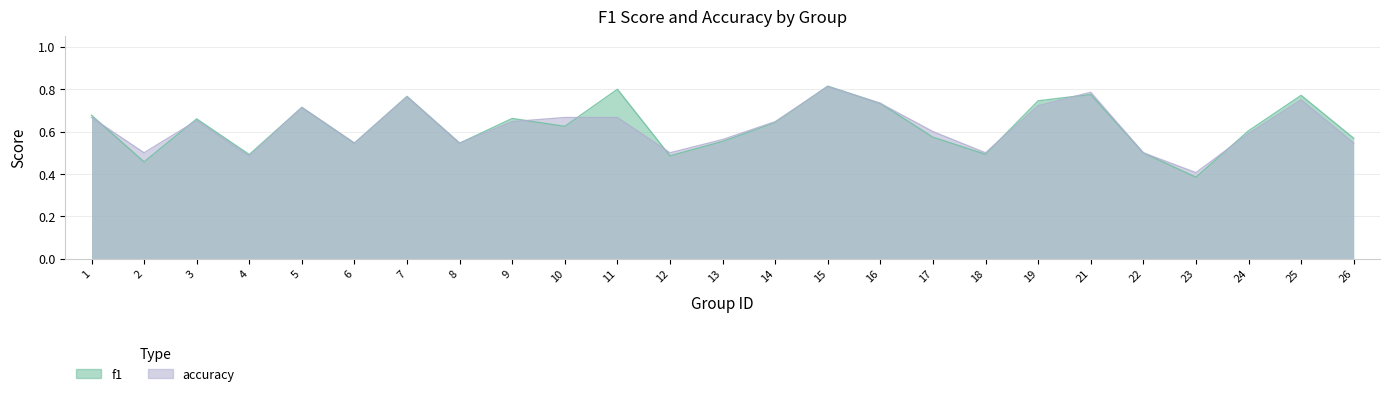

Reading left to right, extract all data points from this chart.

f1: 0.7	0.5	0.7	0.5	0.7	0.5	0.8	0.5	0.7	0.6	0.8	0.5	0.6	0.6	0.8	0.7	0.6	0.5	0.7	0.8	0.5	0.4	0.6	0.8	0.6
accuracy: 0.7	0.5	0.7	0.5	0.7	0.5	0.8	0.5	0.6	0.7	0.7	0.5	0.6	0.6	0.8	0.7	0.6	0.5	0.7	0.8	0.5	0.4	0.6	0.8	0.5